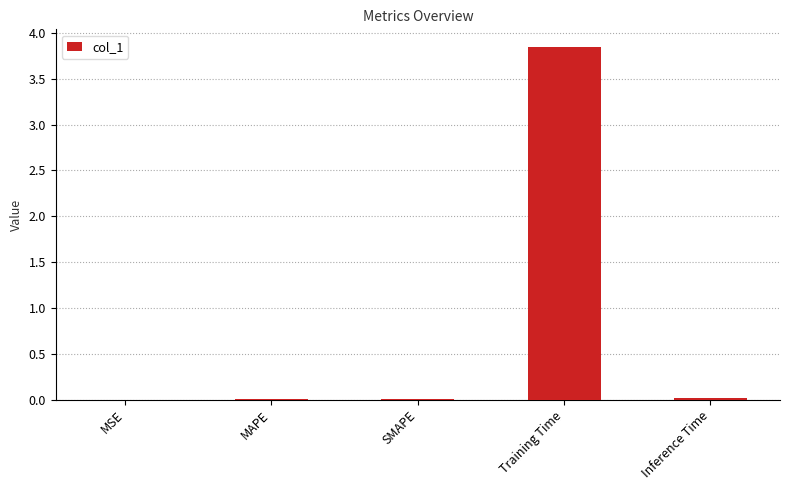

What is the sum of all values?

3.9